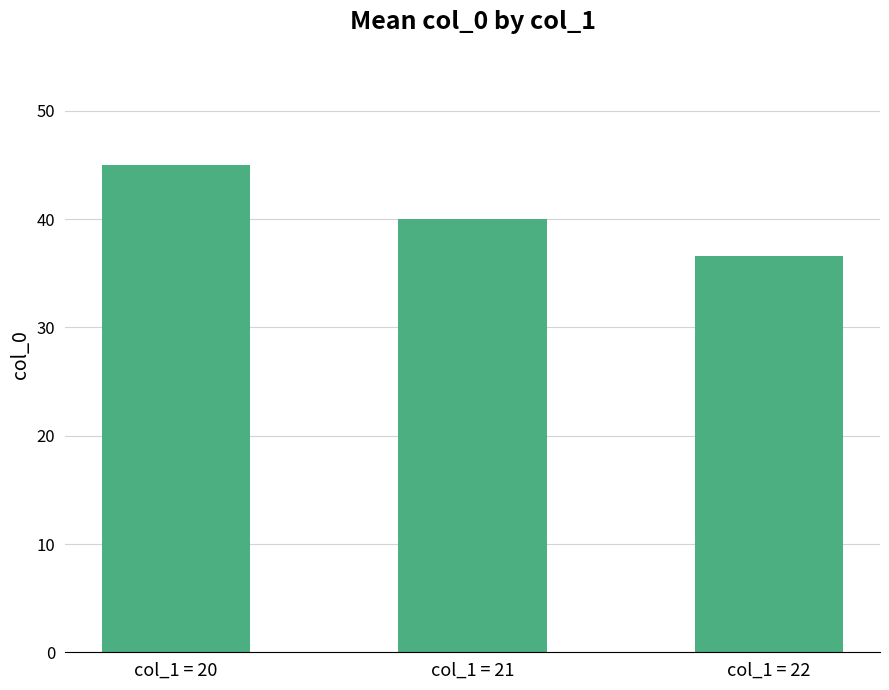

Rank the categories by value from highest to lowest.

col_1 = 20, col_1 = 21, col_1 = 22